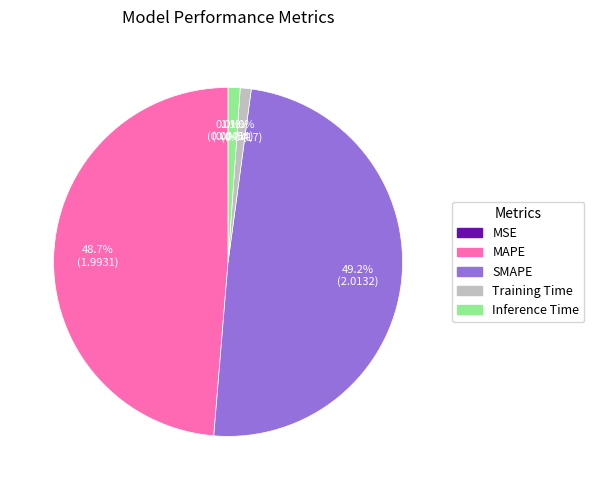

Combined, what portion of the pie is Training Time and Inference Time?

2.1%